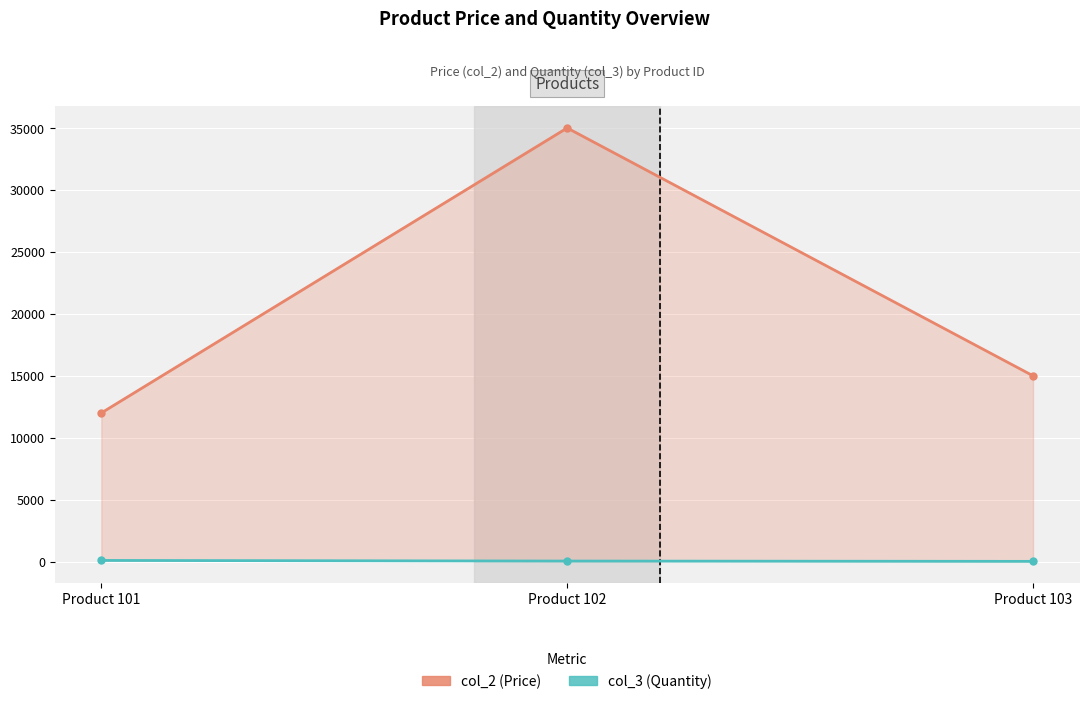

Reading left to right, transcribe all the data shown in this chart.

col_2 (Price): 12000.5	35000.8	15000.0
col_3 (Quantity): 100.0	50.0	25.0